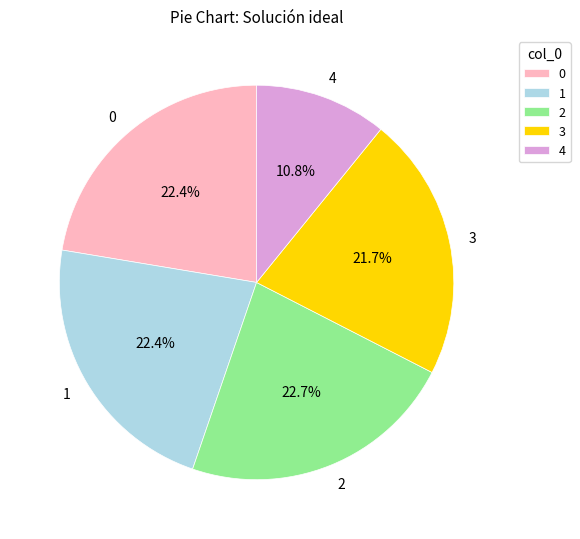

Is there any slice that represents more than half of the pie?

No